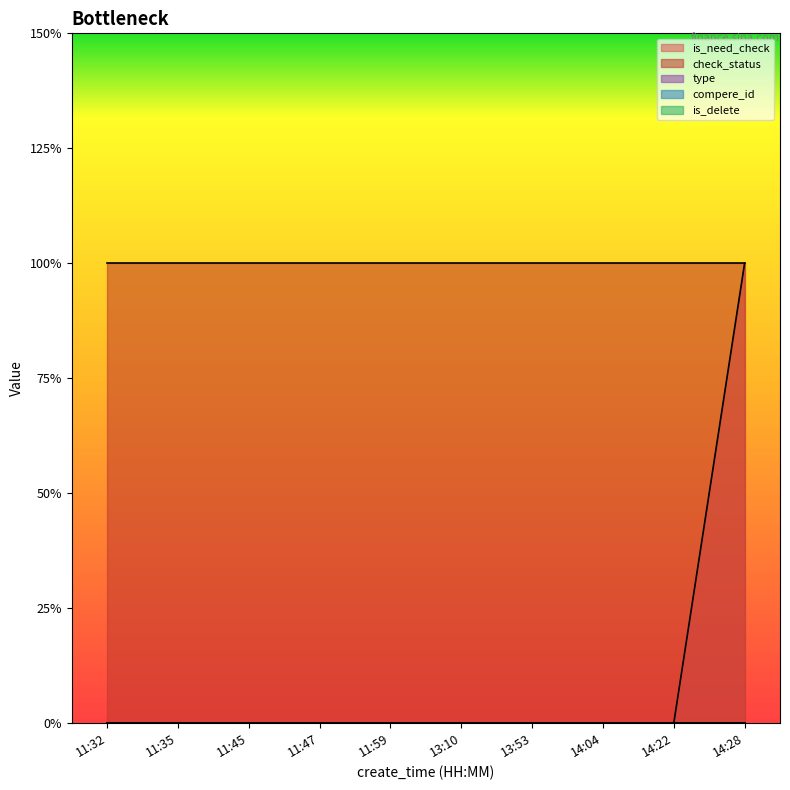

Reading left to right, list all the values displayed in this chart.

is_need_check: 11:32=0	11:35=0	11:45=0	11:47=0	11:59=0	13:10=0	13:53=0	14:04=0	14:22=0	14:28=1
check_status: 11:32=1	11:35=1	11:45=1	11:47=1	11:59=1	13:10=1	13:53=1	14:04=1	14:22=1	14:28=1
type: 11:32=0	11:35=0	11:45=0	11:47=0	11:59=0	13:10=0	13:53=0	14:04=0	14:22=0	14:28=0
compere_id: 11:32=0	11:35=0	11:45=0	11:47=0	11:59=0	13:10=0	13:53=0	14:04=0	14:22=0	14:28=0
is_delete: 11:32=0	11:35=0	11:45=0	11:47=0	11:59=0	13:10=0	13:53=0	14:04=0	14:22=0	14:28=0